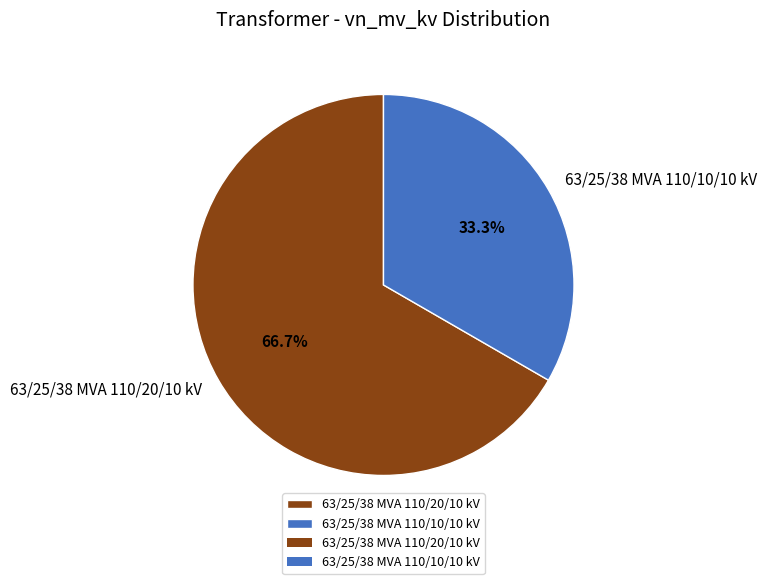

What is the smallest slice in the pie chart?

63/25/38 MVA 110/10/10 kV